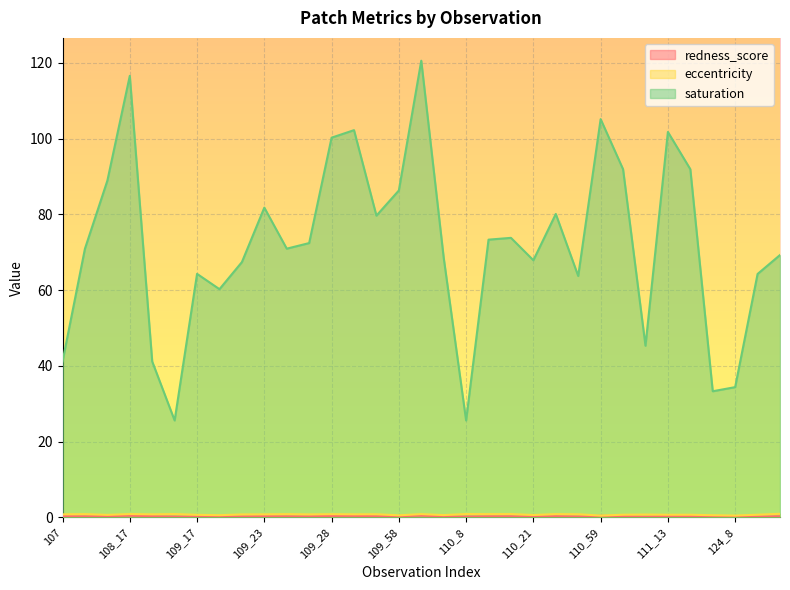

At 110_36, list the series in order from largest to smallest.

saturation, eccentricity, redness_score